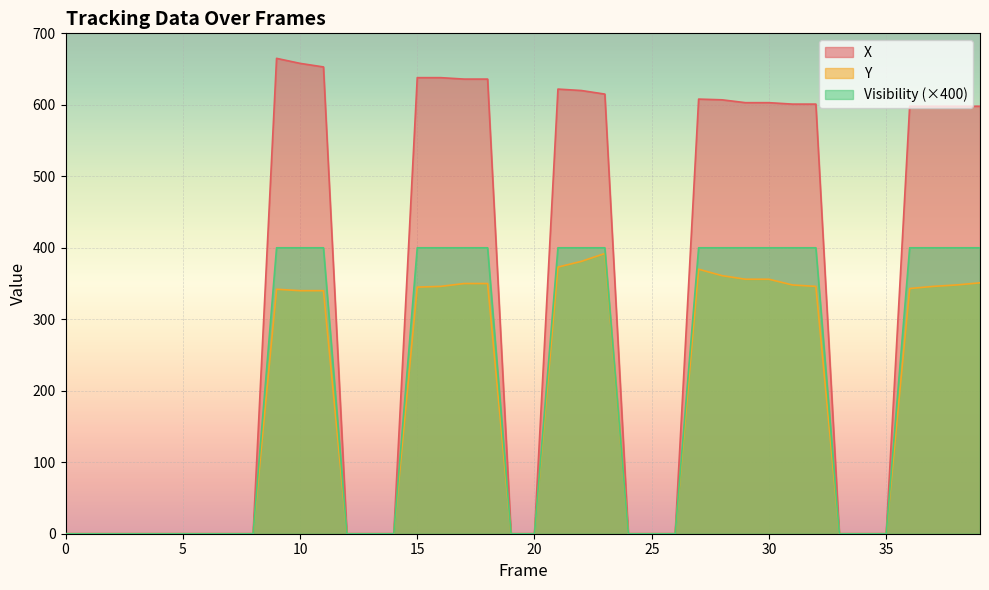

What is the difference between the maximum and minimum values in the Visibility series?

400